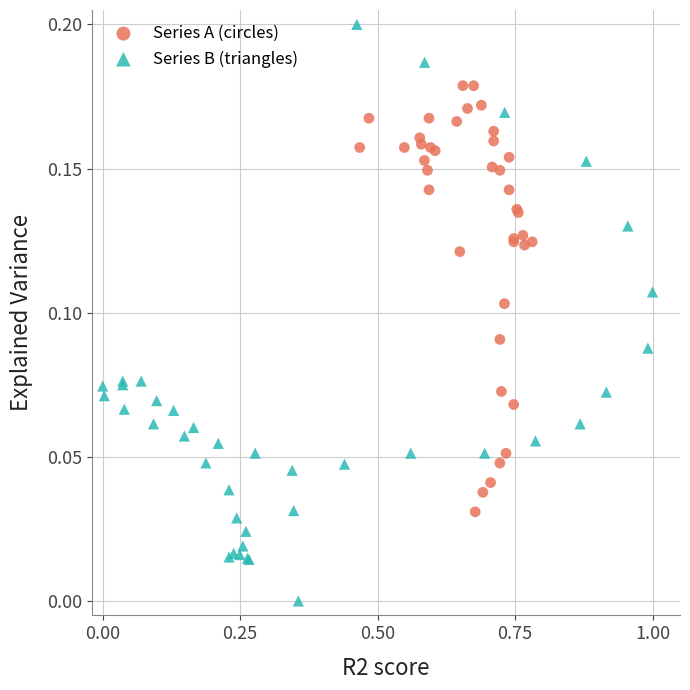

Which series has the largest Y range (max minus min)?

Series B (triangles)